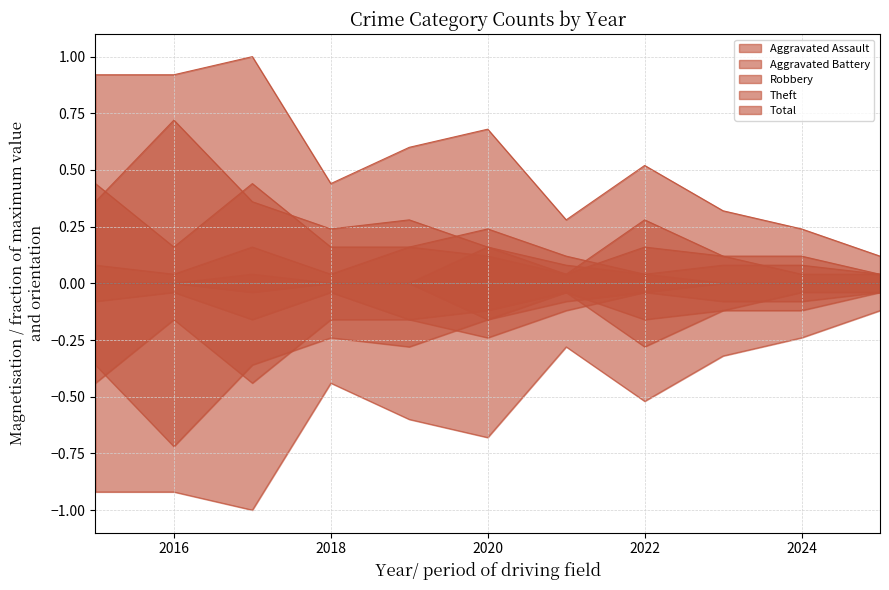

Reading left to right, transcribe all the data shown in this chart.

Aggravated Assault: 0.0	0.0	0.0	0.0	0.0	0.2	0.1	0.0	0.0	0.0	0.0
Aggravated Battery: 0.1	0.0	0.2	0.0	0.2	0.1	0.0	0.2	0.1	0.0	0.0
Robbery: 0.4	0.2	0.4	0.2	0.2	0.2	0.1	0.0	0.1	0.1	0.0
Theft: 0.4	0.7	0.4	0.2	0.3	0.2	0.0	0.3	0.1	0.1	0.0
Total: 0.9	0.9	1.0	0.4	0.6	0.7	0.3	0.5	0.3	0.2	0.1